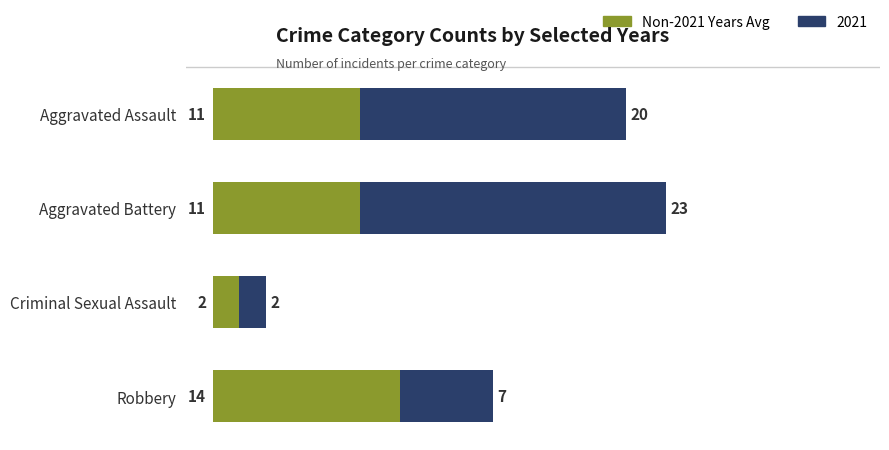

At which category is the sum across all series the highest?

Aggravated Battery